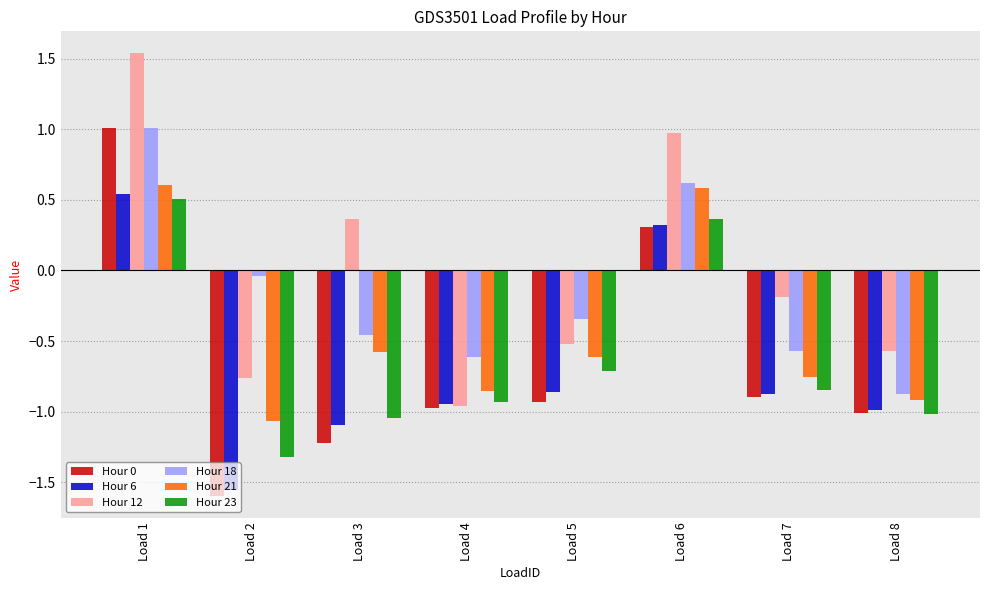

How many bars are there in each group?

6